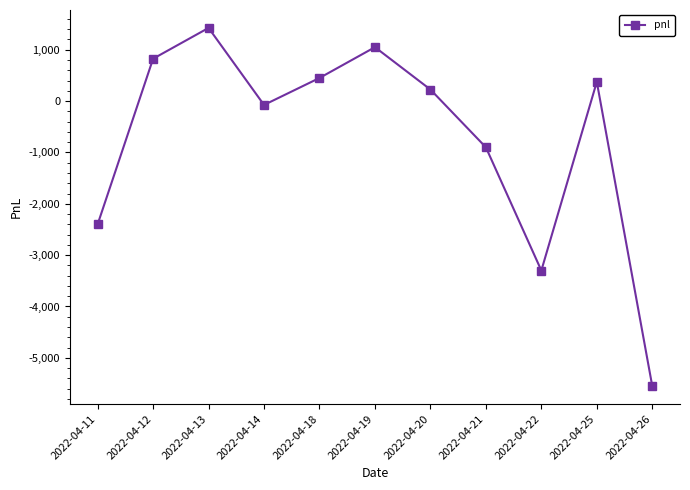

What is the difference between the values at 2022-04-18 and 2022-04-12?

375